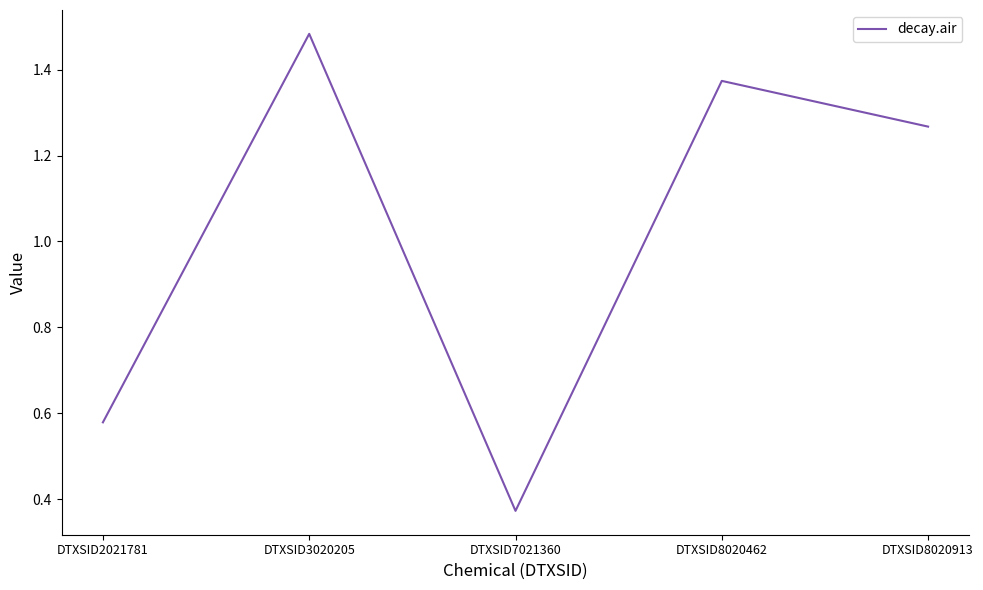

Rank the categories by value from highest to lowest.

DTXSID3020205, DTXSID8020462, DTXSID8020913, DTXSID2021781, DTXSID7021360